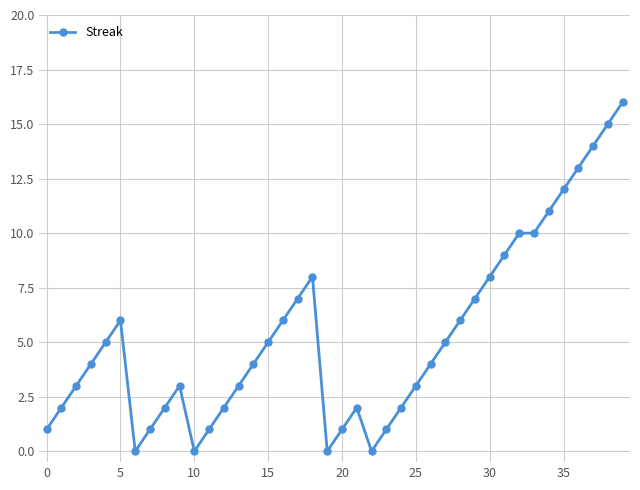

What is the greatest value displayed?

16